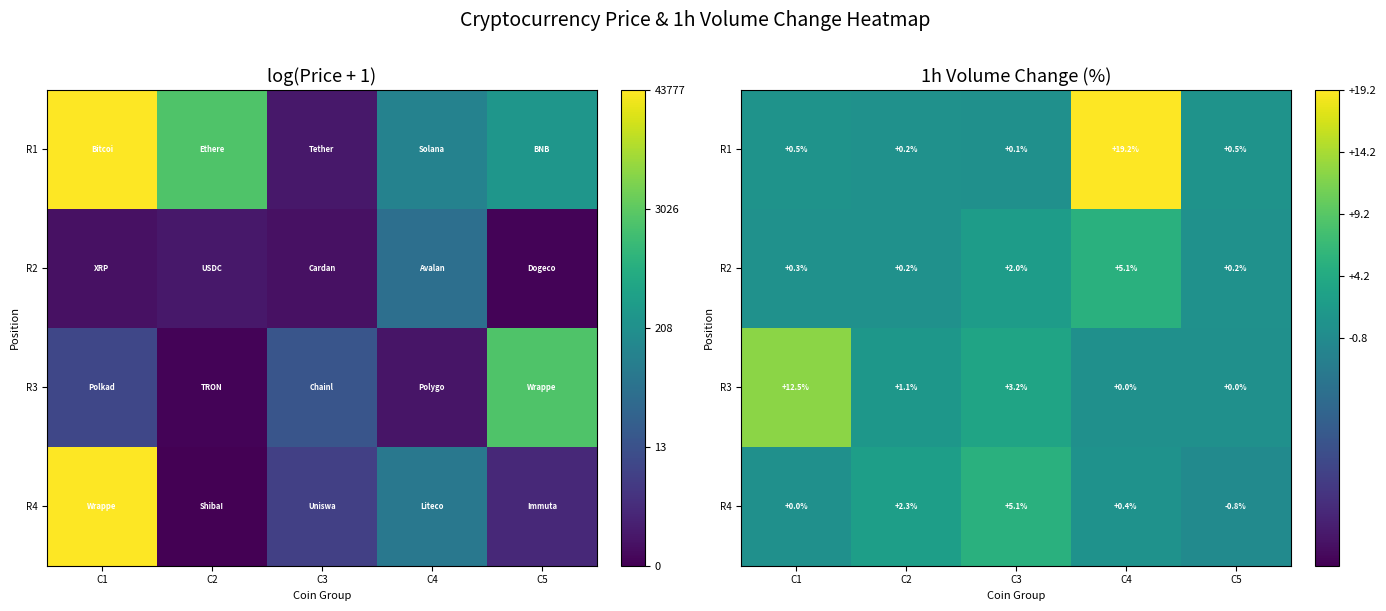

What is the highest value of the R1 series?

19.2